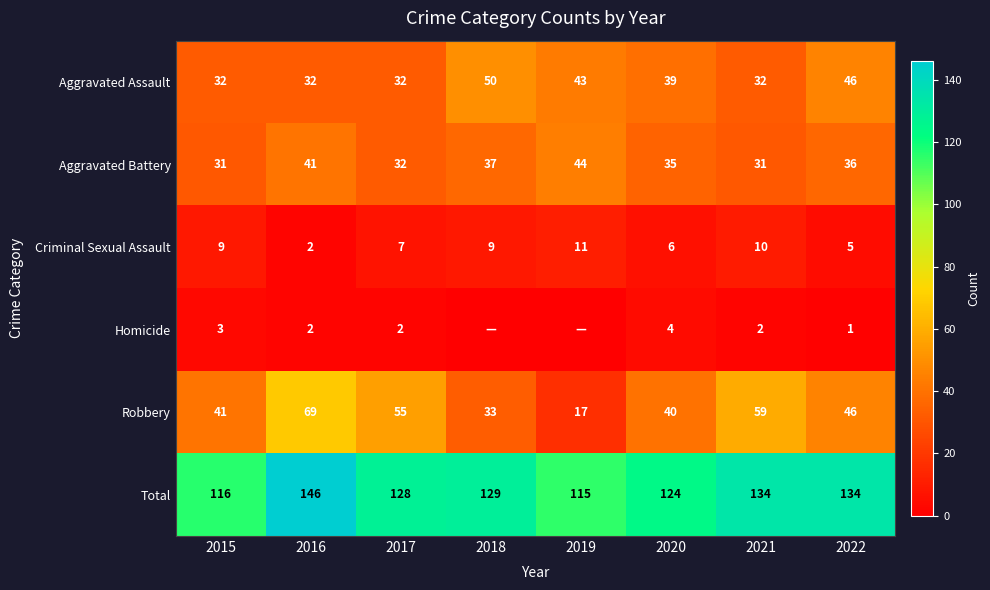

What is the total value across all series at 2018?

258